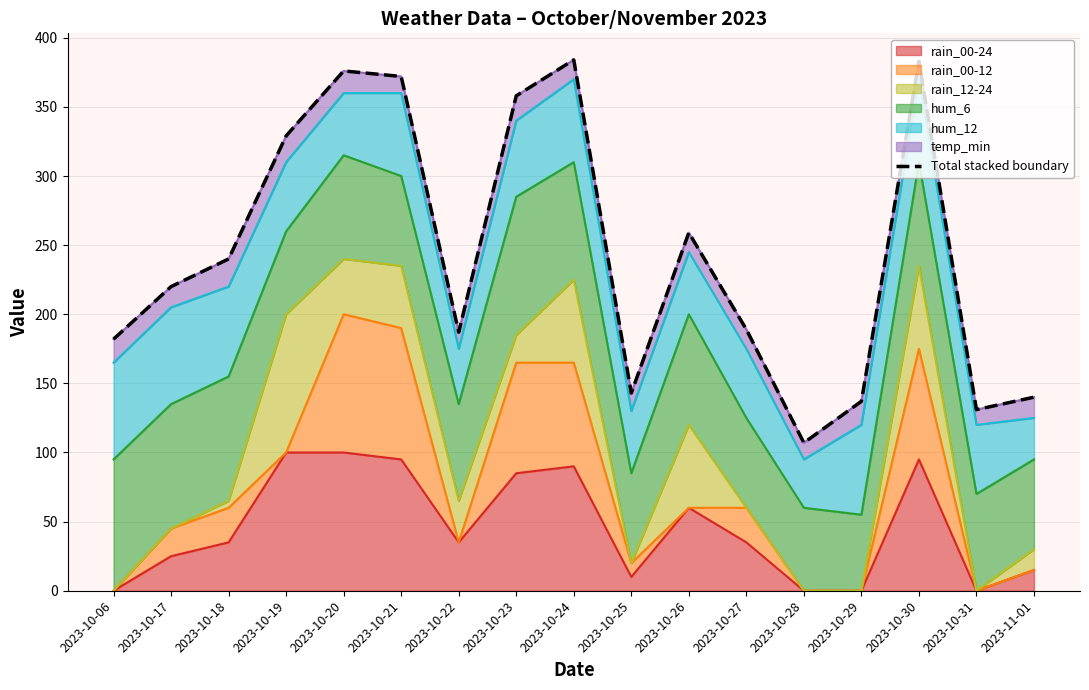

How many data points are less than 220?

8